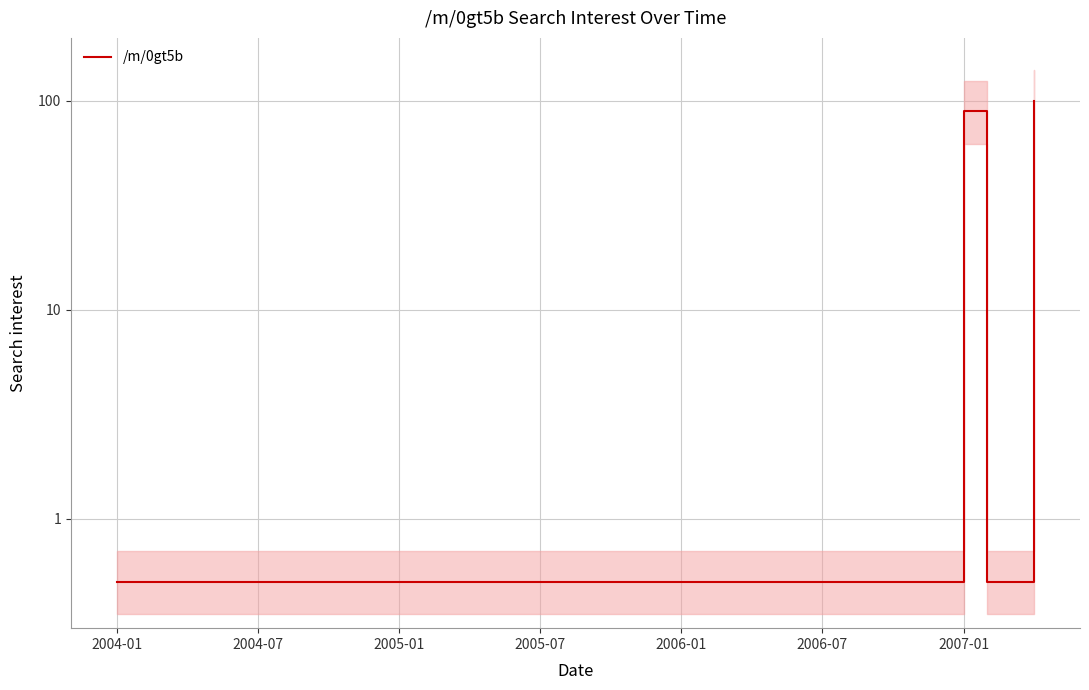

Where is the first local maximum?

2007-01